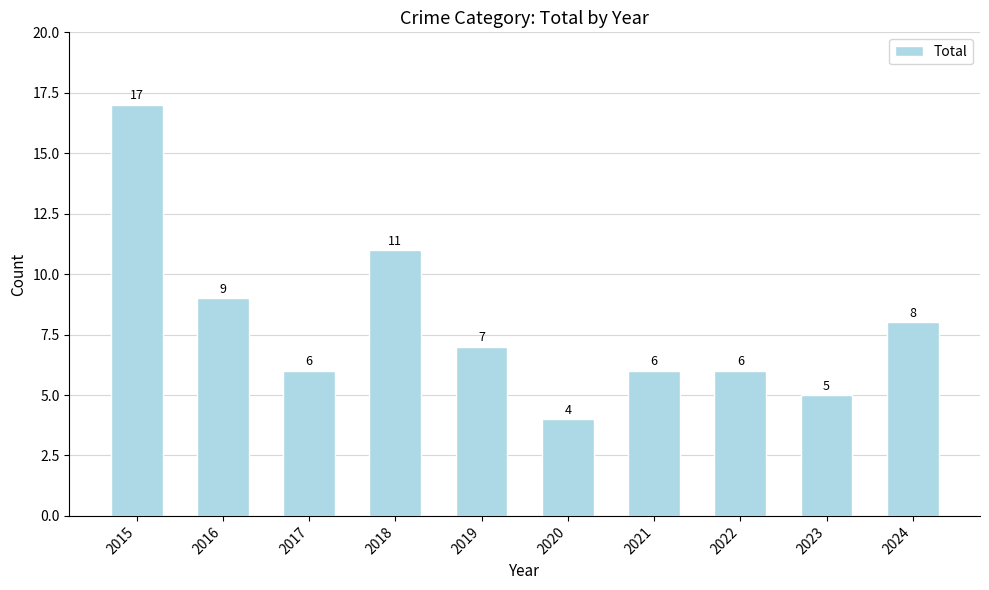

Reading left to right, transcribe all the data shown in this chart.

2015=17	2016=9	2017=6	2018=11	2019=7	2020=4	2021=6	2022=6	2023=5	2024=8